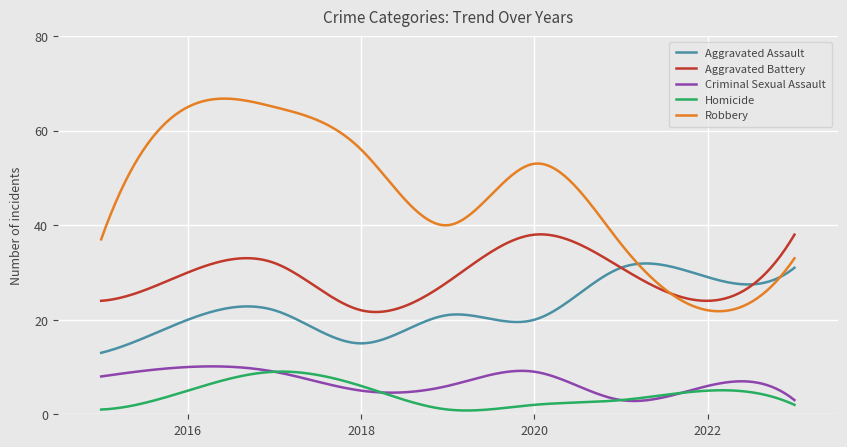

Which series has the largest total across all categories?

Robbery